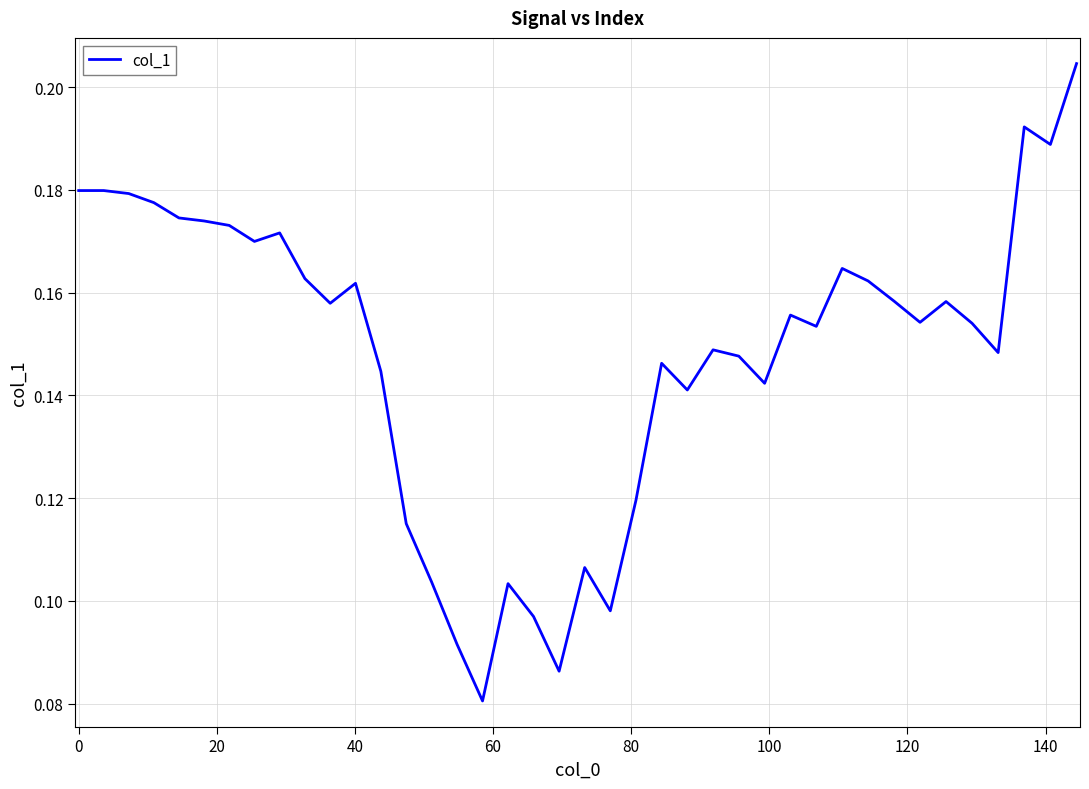

Is this an area chart (filled region under the line)?

No